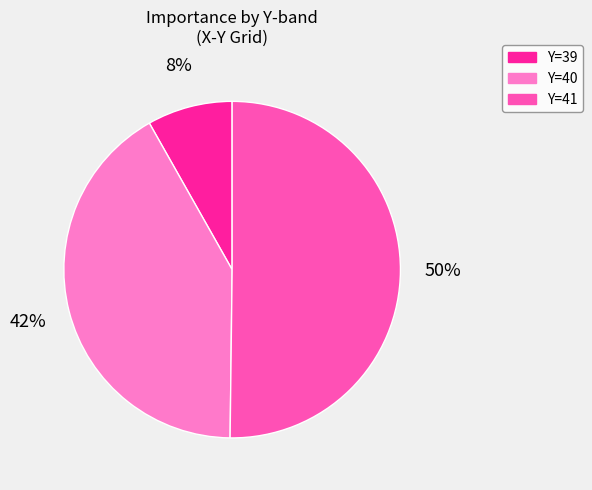

To the nearest percent, what is the difference between the largest and smallest slice percentages?

42%